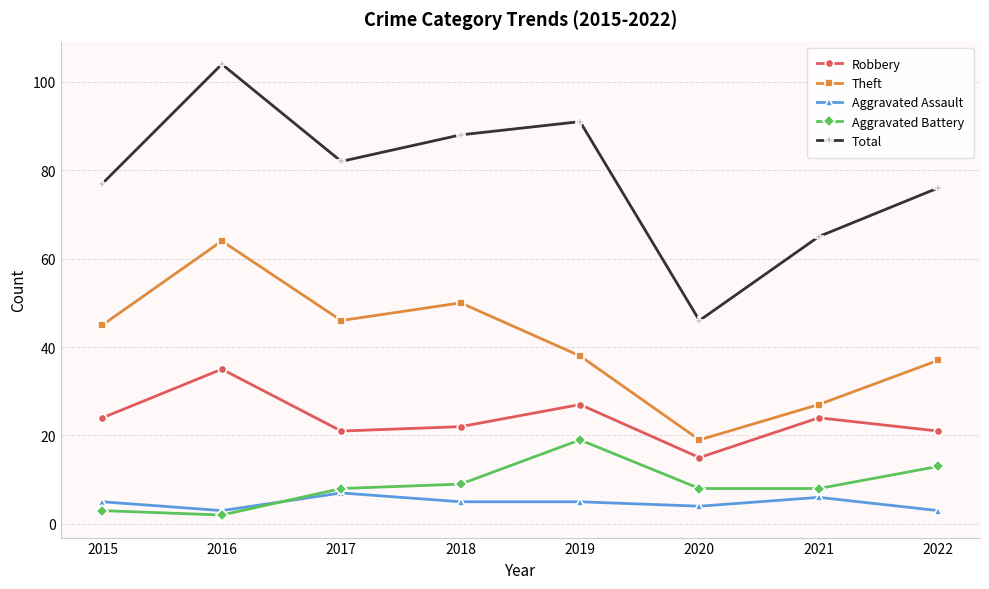

Does the chart display data point markers on the line(s)?

Yes